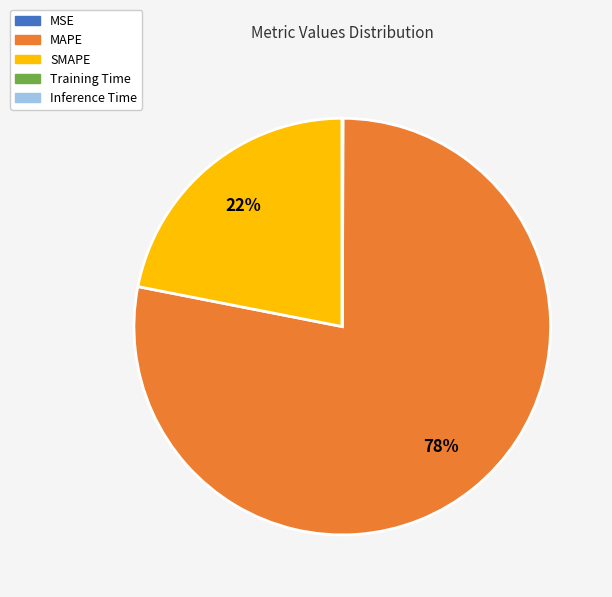

Which slice represents more than half of the pie?

MAPE